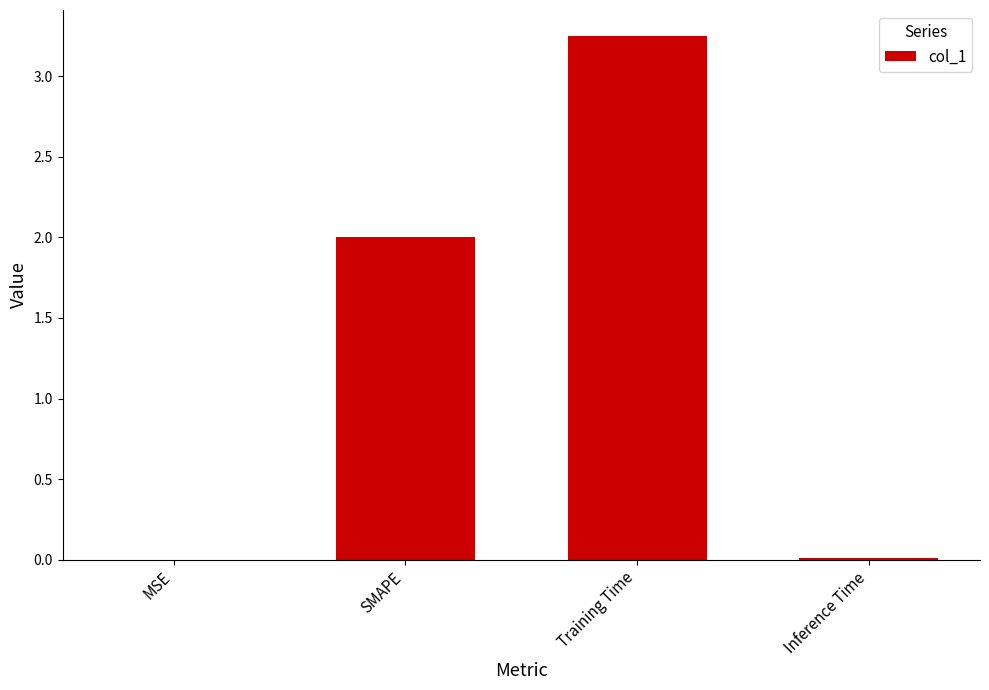

At which category does the chart reach its peak across all series?

Training Time